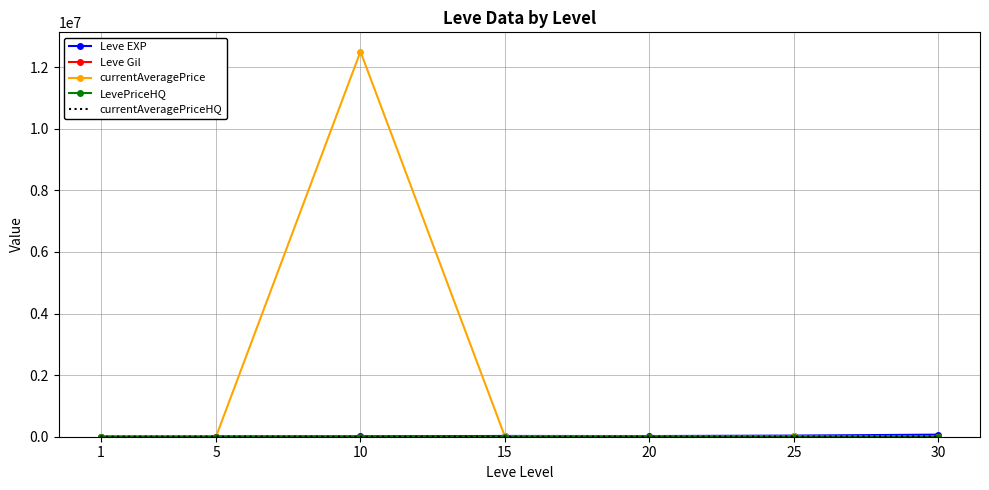

Which series has the largest range (max minus min)?

currentAveragePrice